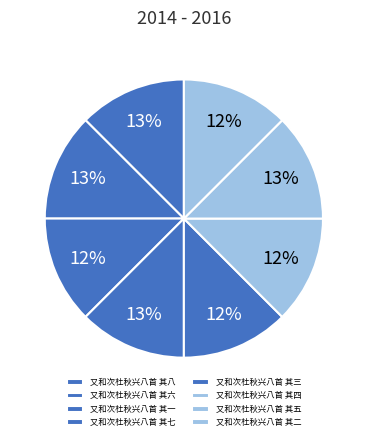

To the nearest percent, what portion does 又和次杜秋兴八首 其六 represent?

13%